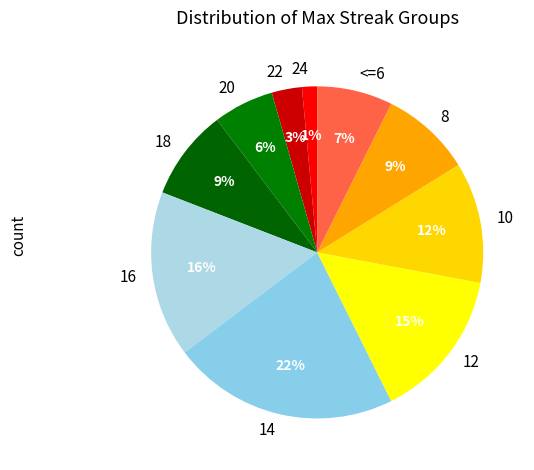

How many slices are in this pie chart?

10